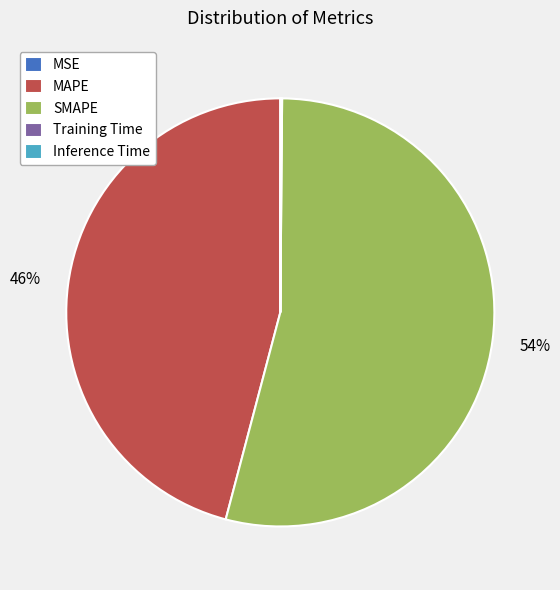

Combined, do MAPE and SMAPE account for over 50%?

Yes